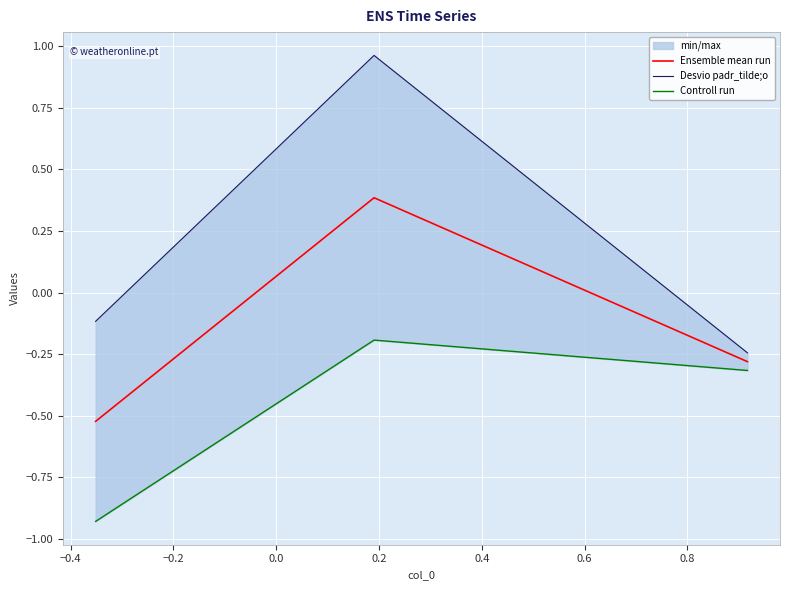

Is this an area chart (filled region under the line)?

No